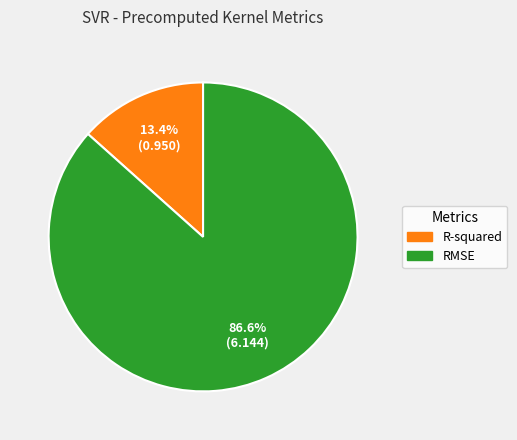

The RMSE slice represents 80% of the pie. True or false?

False